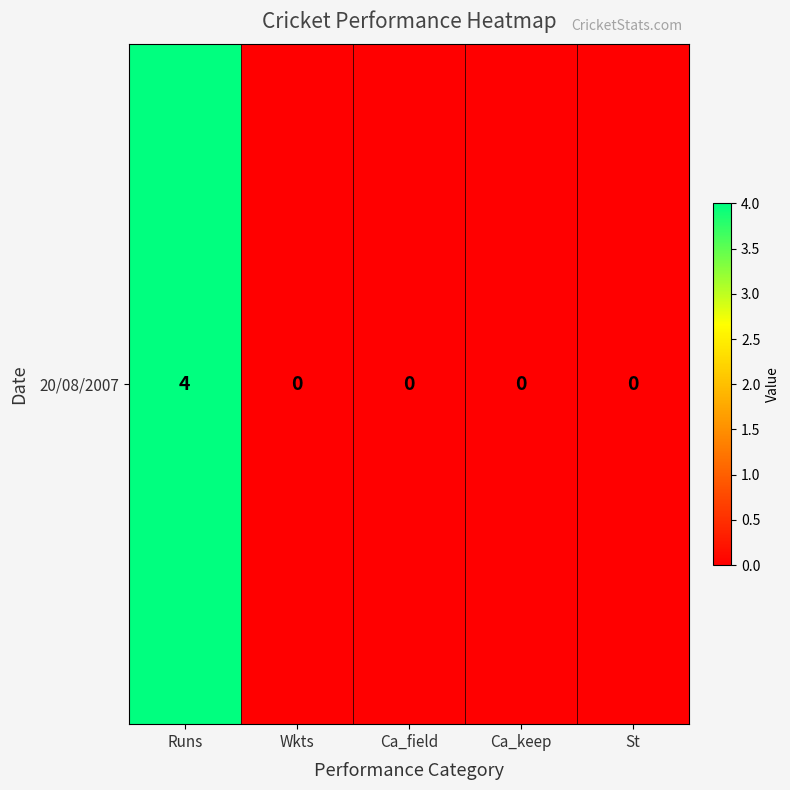

At which label is the value closest to 2?

Runs